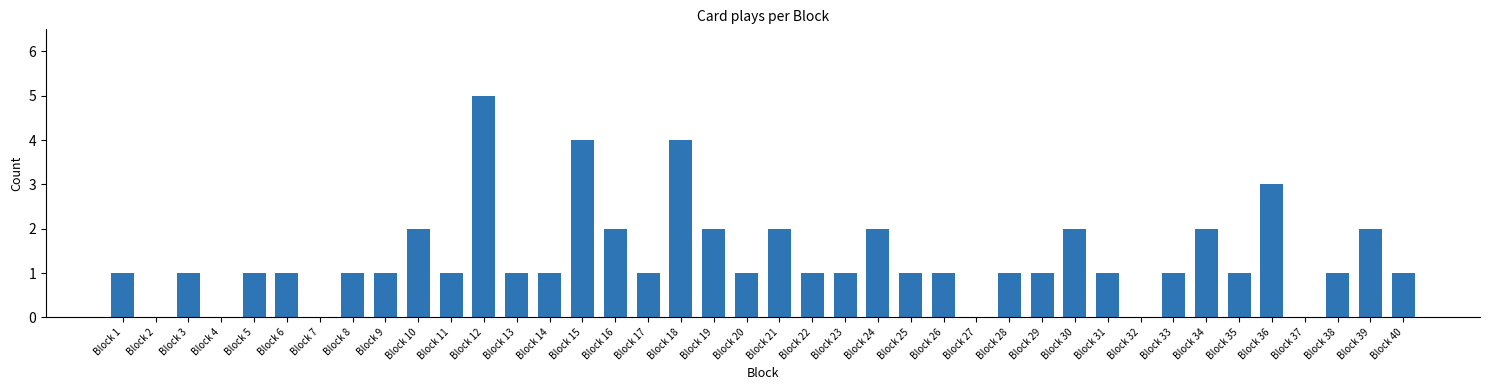

Count the values in the range 1 to 2.

30